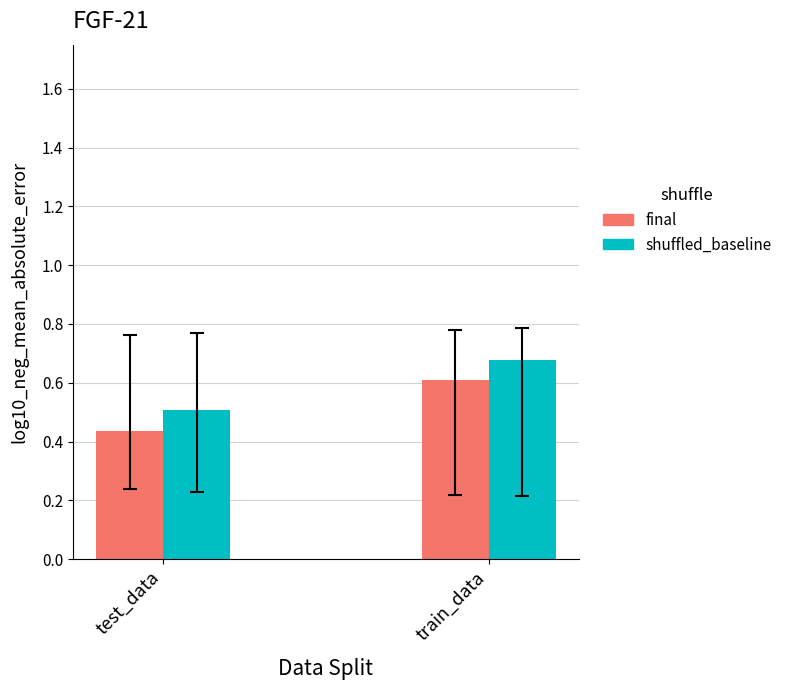

What are all the series names shown in the legend?

final, shuffled_baseline